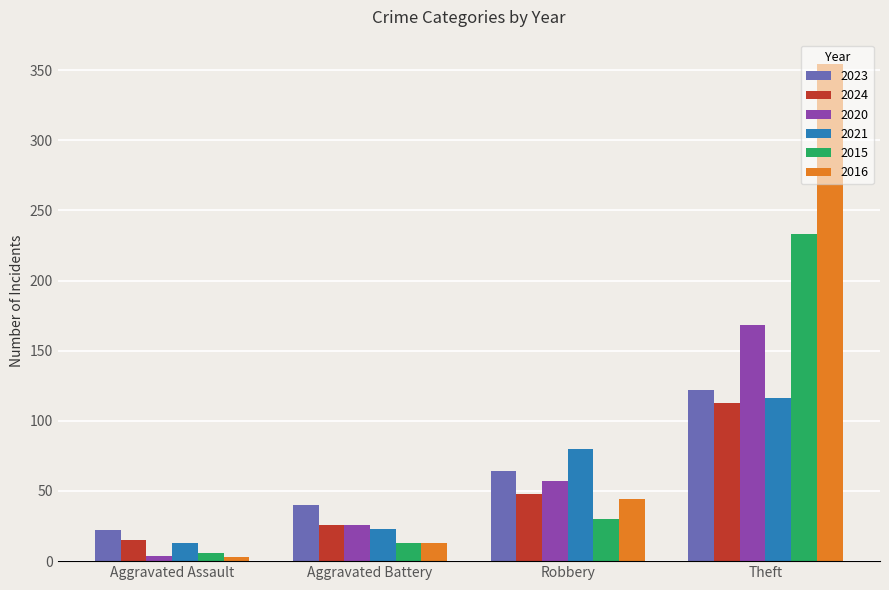

The value of 2021 at Theft is 75. True or false?

False